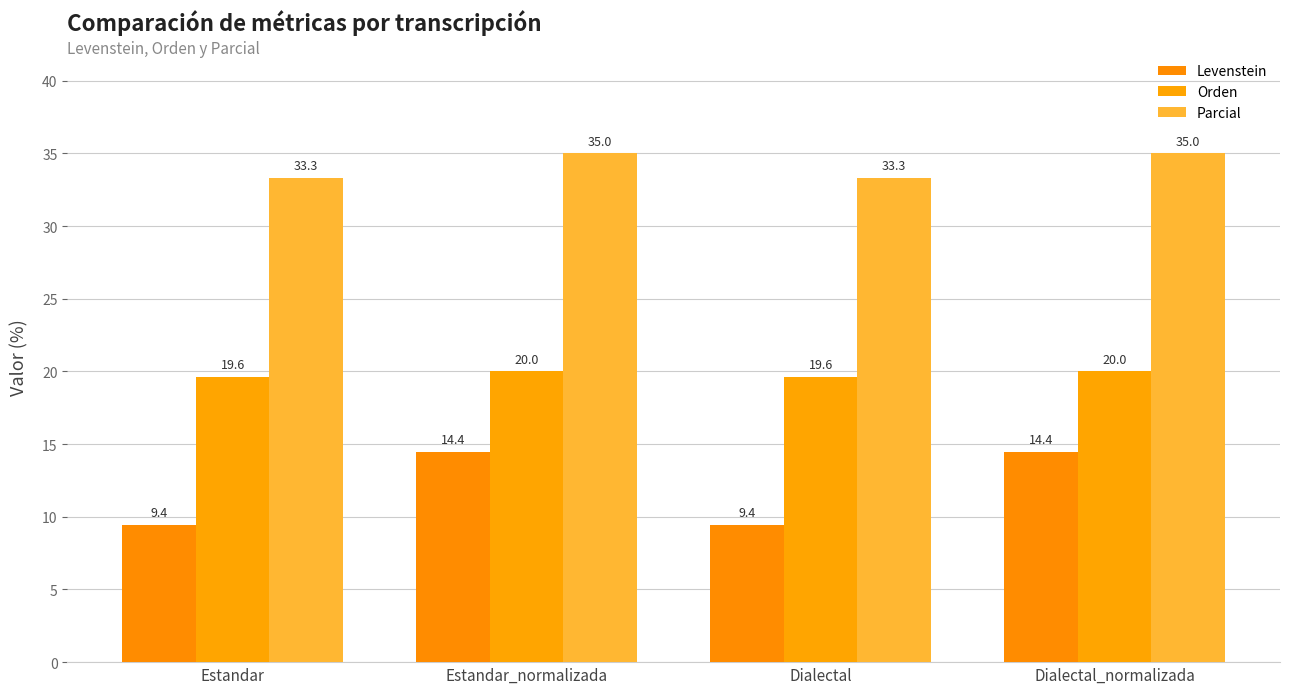

Which series has the largest total across all categories?

Parcial